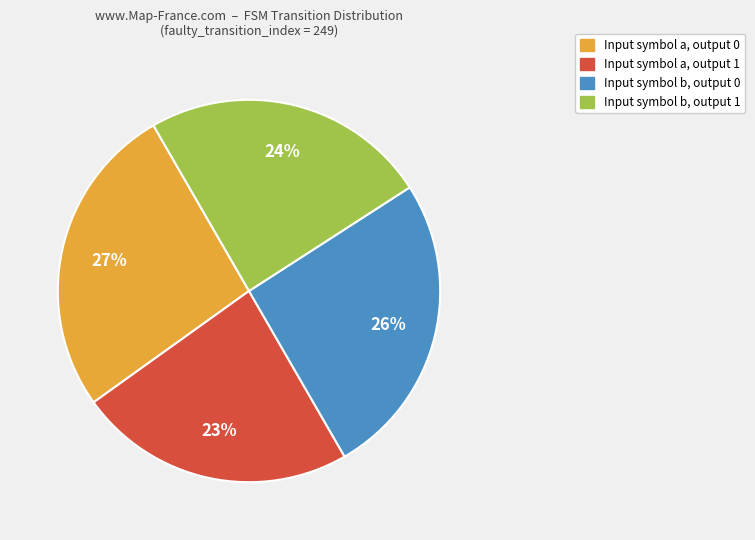

To the nearest percent, what percentage of the pie is Input symbol a, output 1?

23%